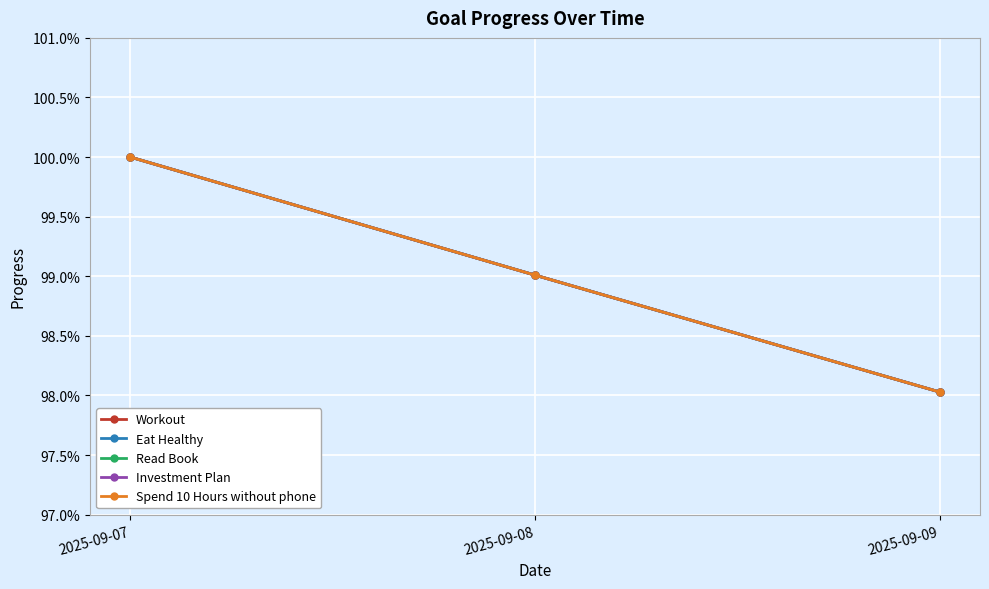

Does the chart have visible grid lines?

Yes